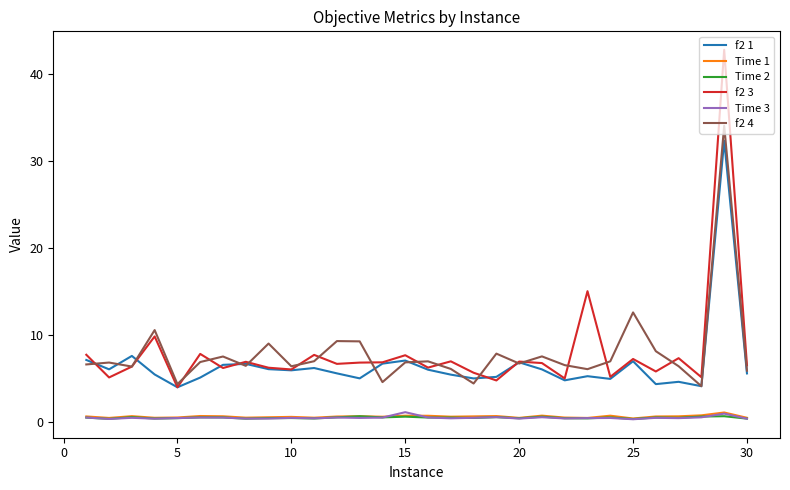

Which series has the largest range (max minus min)?

f2 3